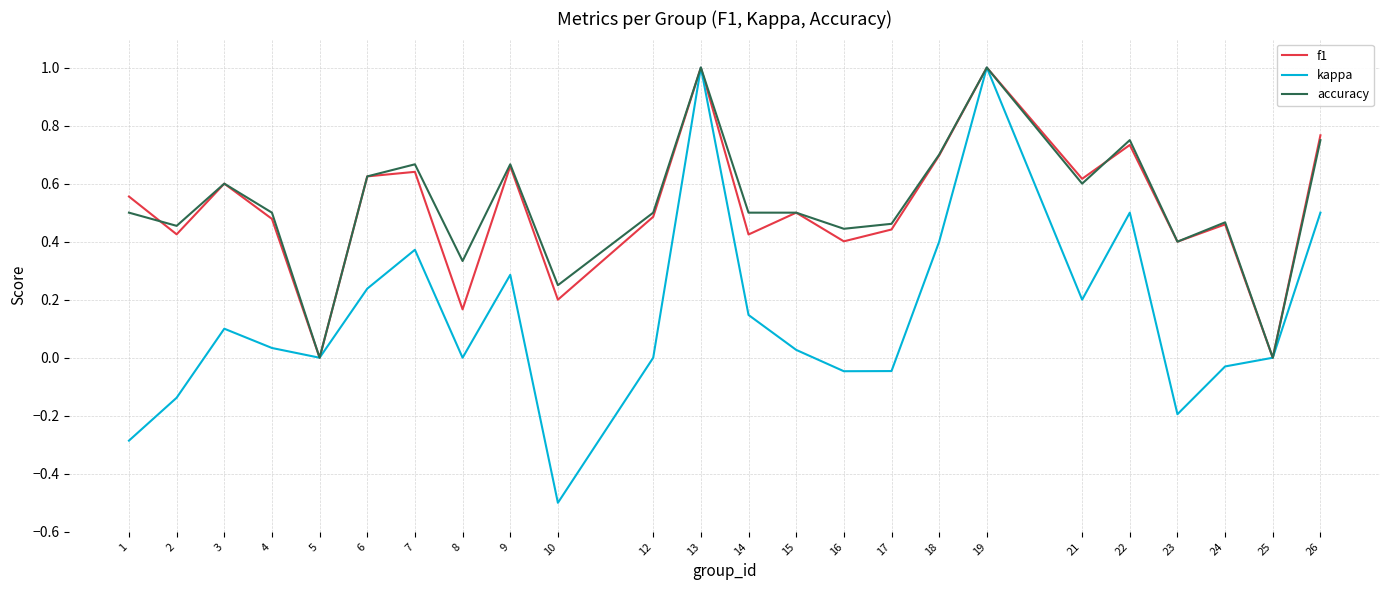

What is the smallest value displayed?

-0.5